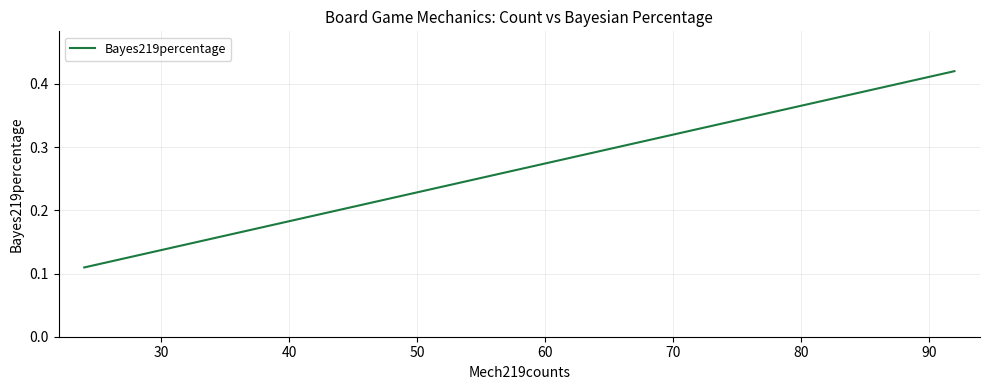

What is the average value?

0.2